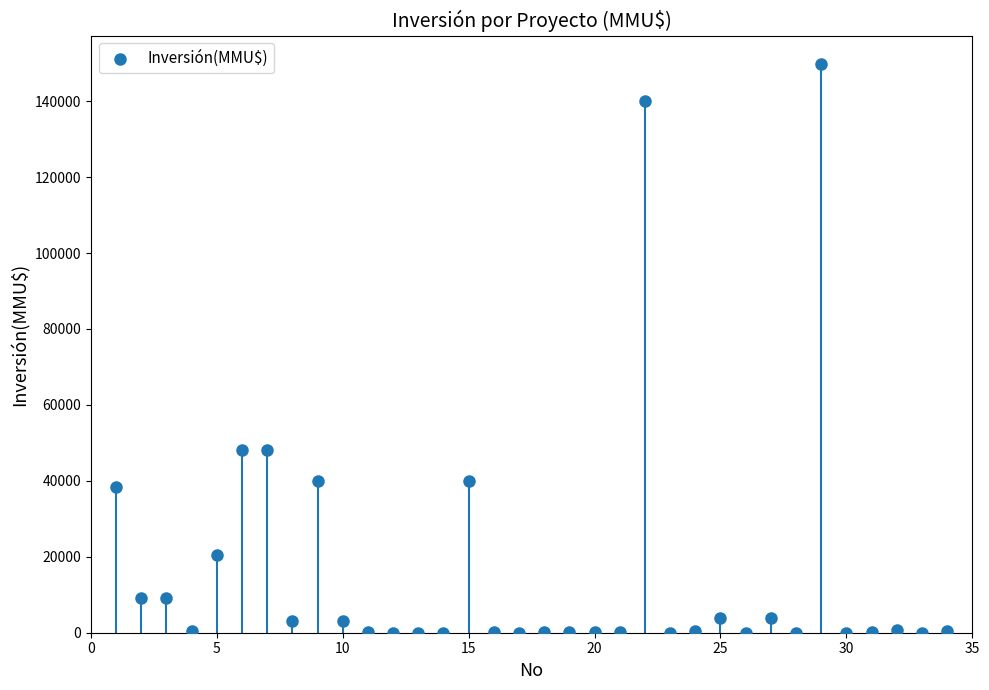

What is the range of Y values (max minus min)?

149800